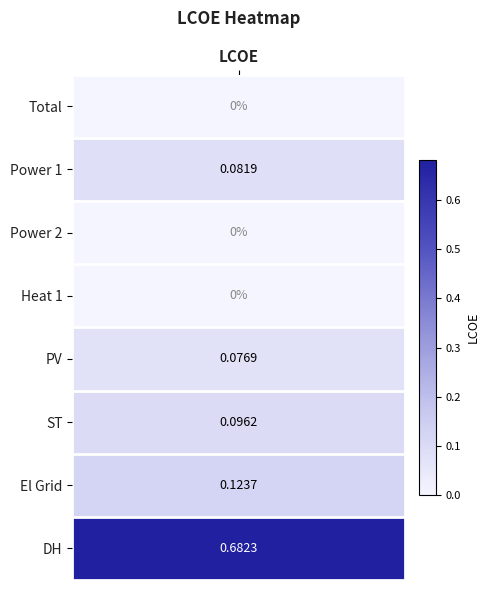

What is the sum of all DH values?

0.7